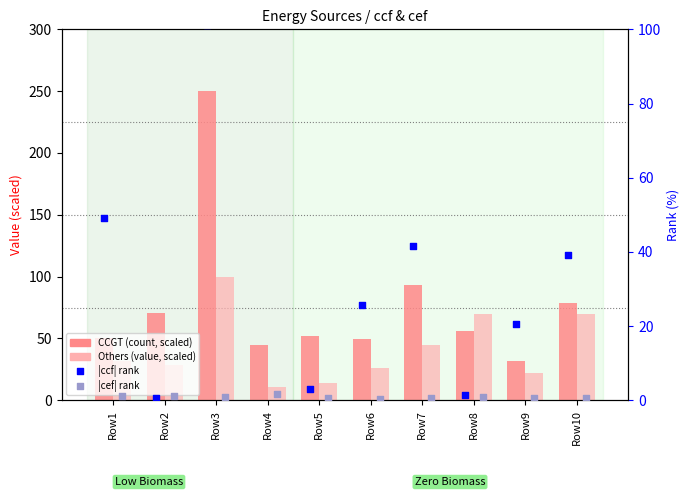

Which series reaches the maximum Y coordinate?

CCGT (scaled)